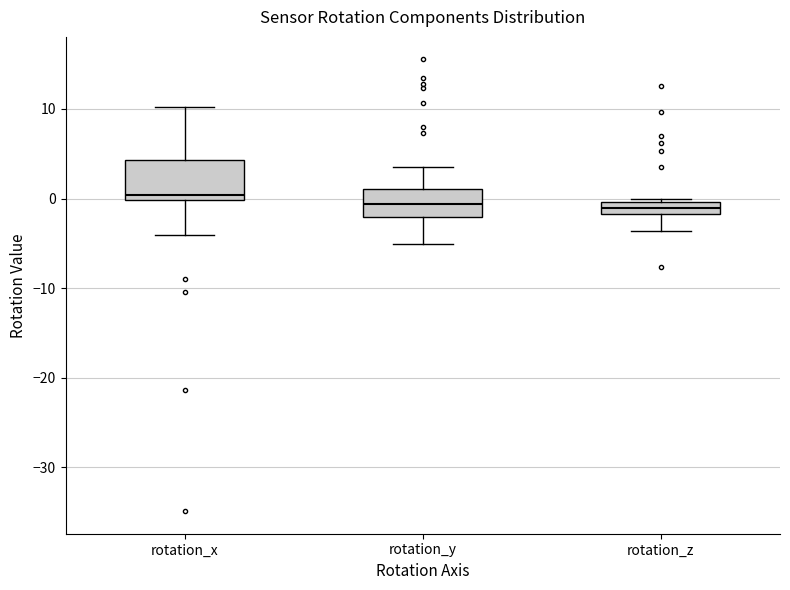

Comparing the boxes themselves (not the whiskers), which one is the tallest?

rotation_x